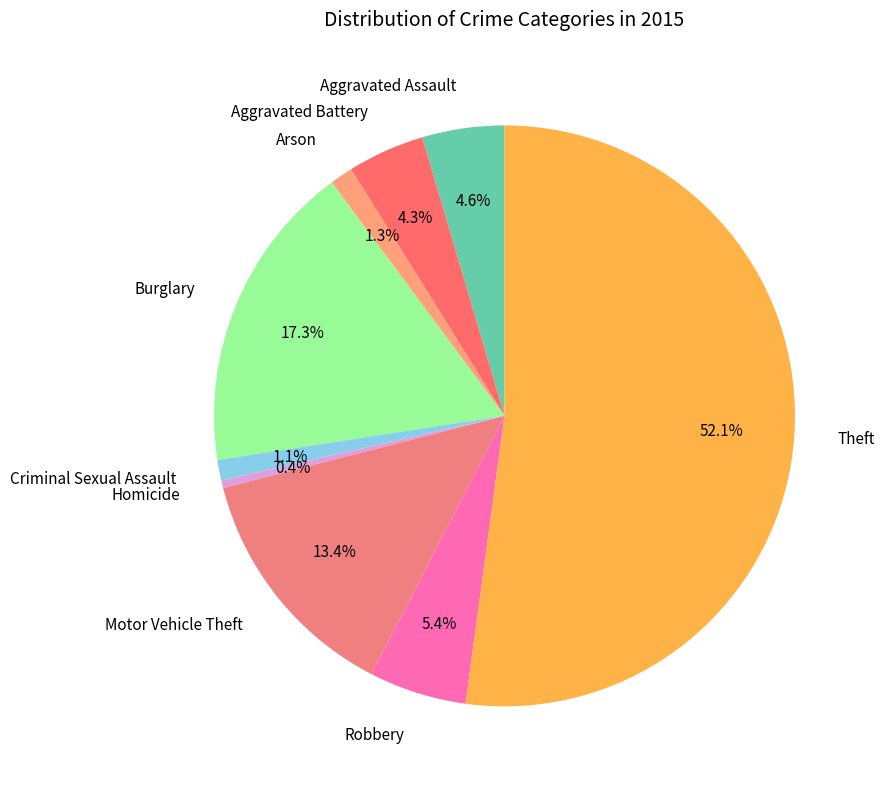

To the nearest percent, what is the difference between the Homicide and Motor Vehicle Theft slice percentages?

13%